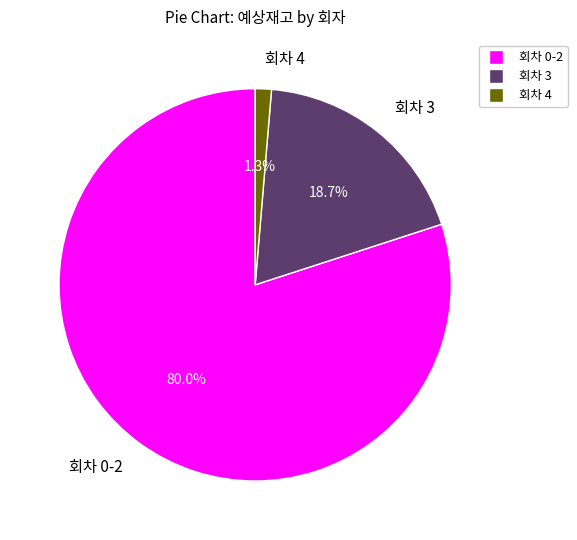

Is there a majority slice in this chart?

Yes